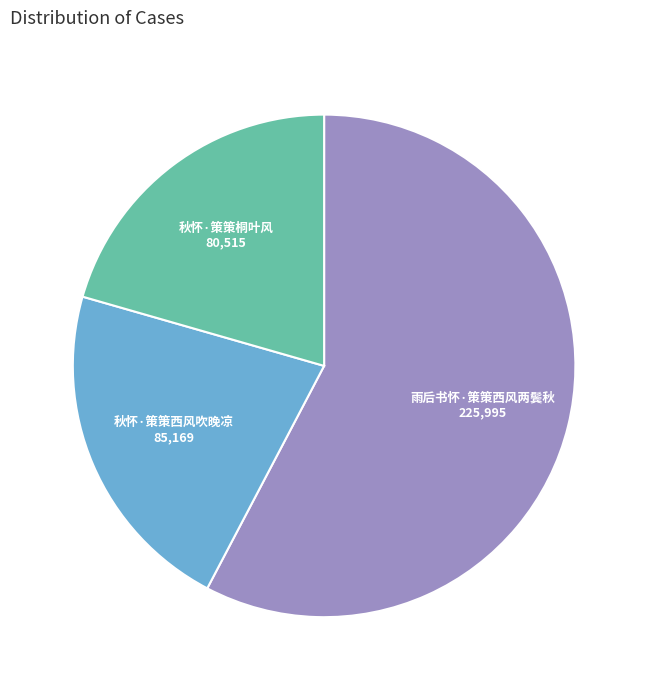

The 秋怀·策策西风吹晚凉 slice represents 22% of the pie. True or false?

True